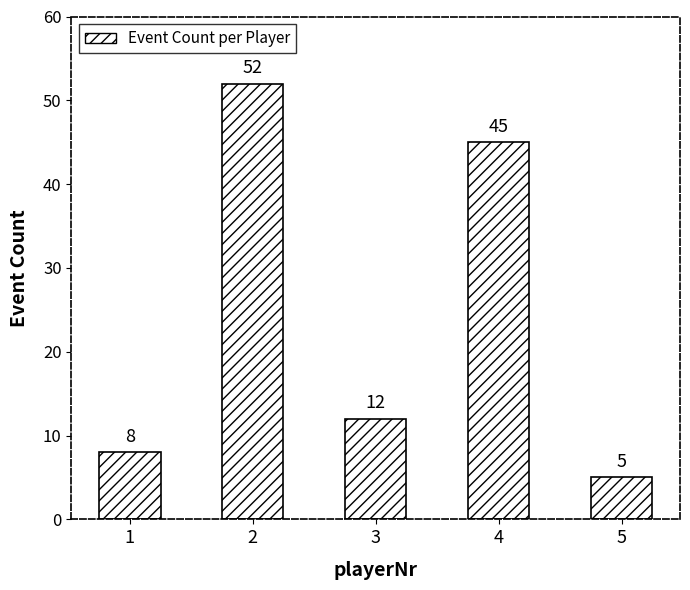

The value at 5 is 5. True or false?

True